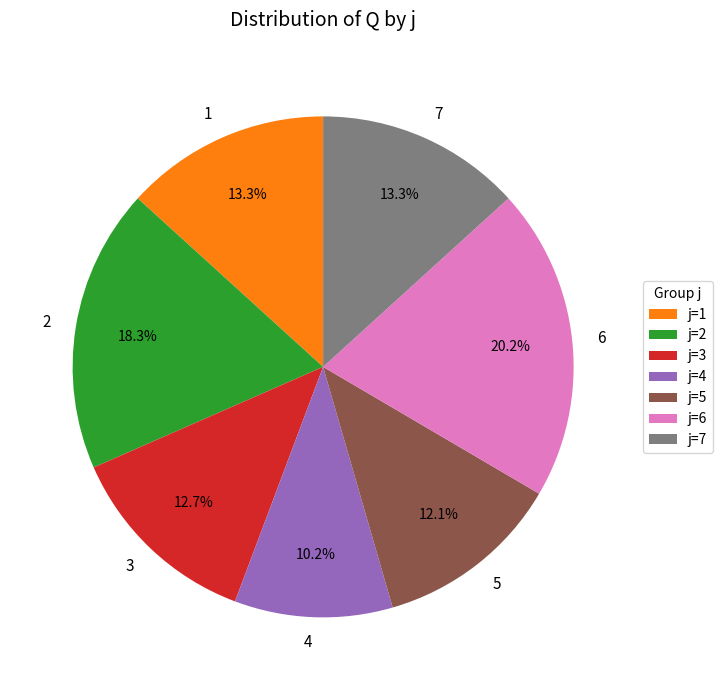

Is there a majority slice in this chart?

No